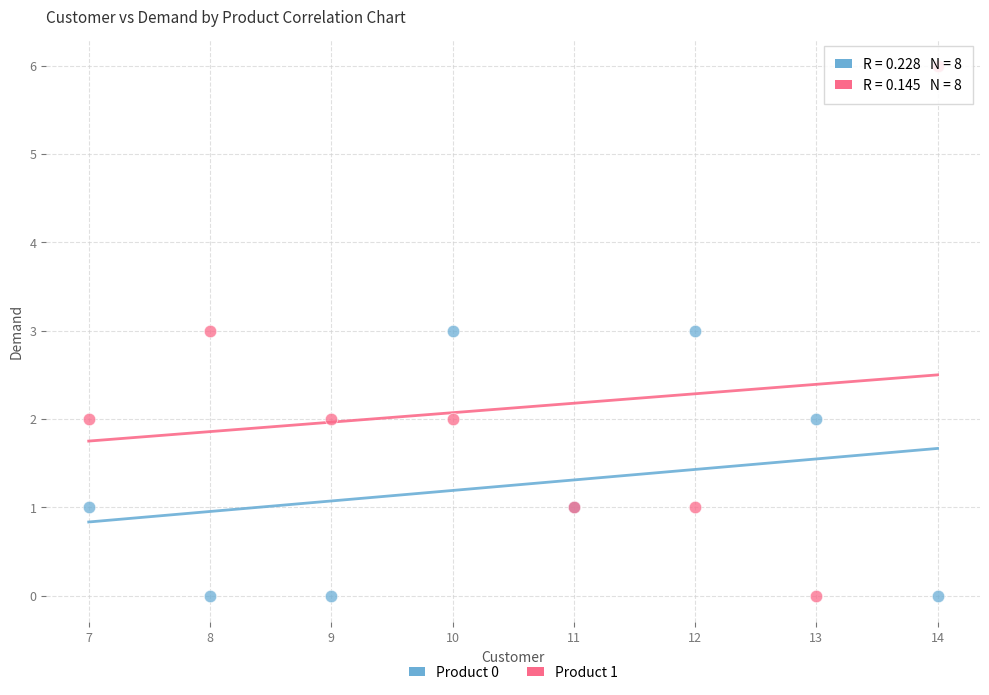

Which series contains the highest Y value?

Product 1